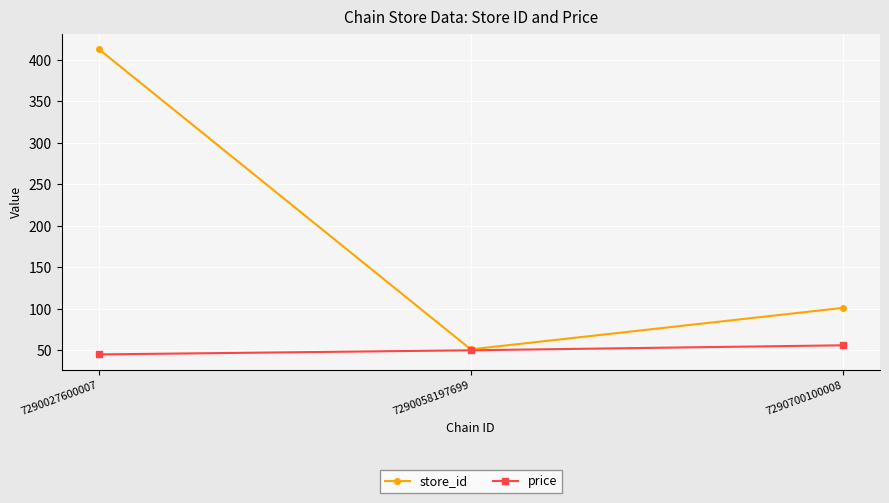

Reading left to right, transcribe all the data shown in this chart.

store_id: 413.0	51.0	101.0
price: 44.9	49.9	55.9